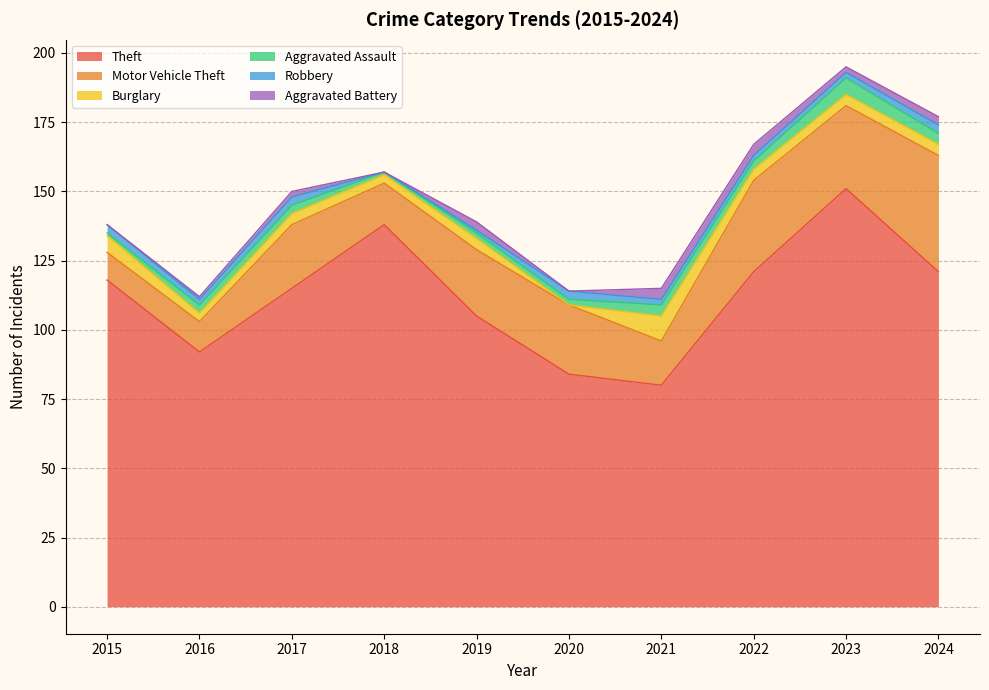

Is it true that Motor Vehicle Theft equals 42 at 2024?

True